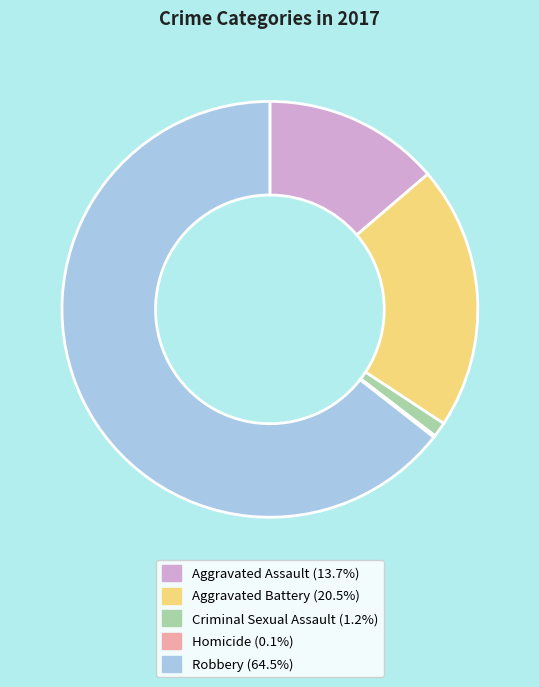

Which slice is the largest?

Robbery